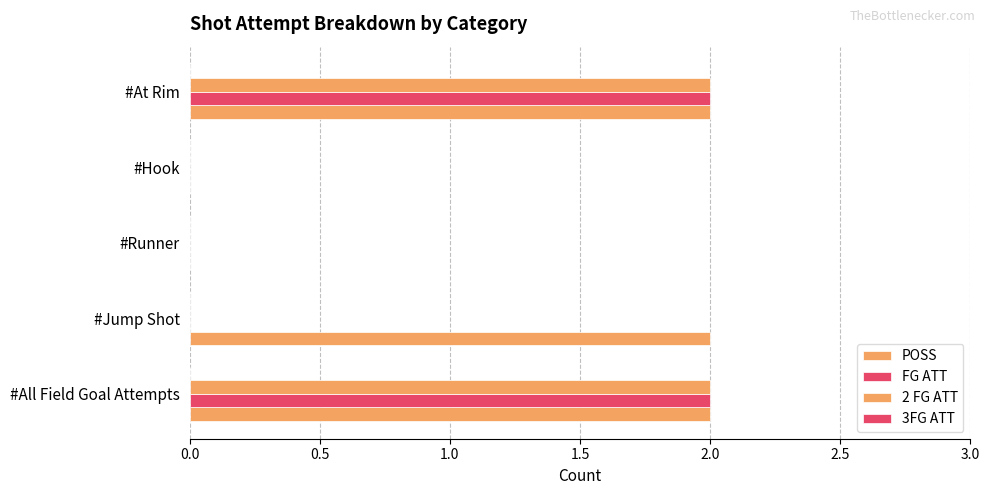

How many data points does each series have?

5